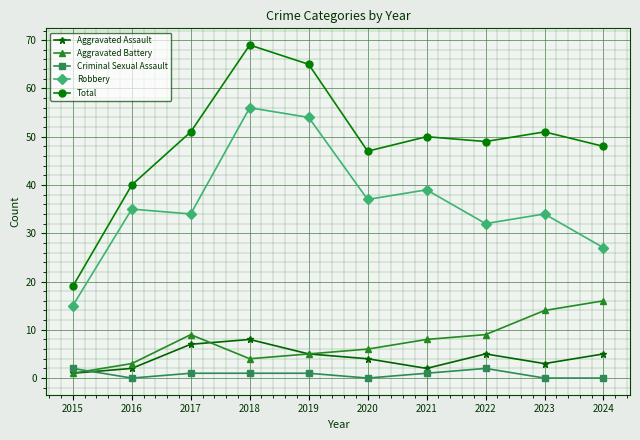

The value of Aggravated Assault at 2018 is 2. True or false?

False